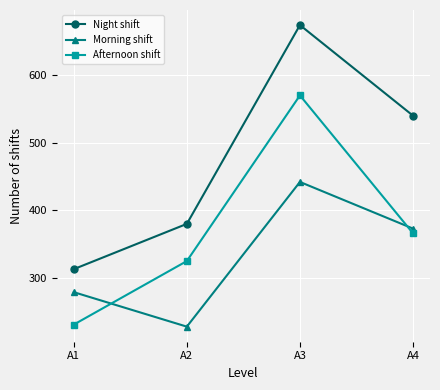

At which label does Afternoon shift first exceed 366?

A3